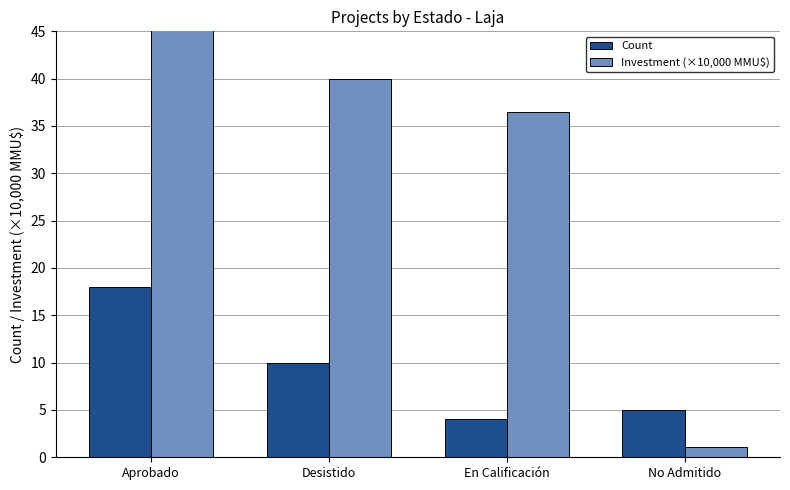

Reading right to left, transcribe all the data shown in this chart.

Count: No Admitido=5.0	En Calificación=4.0	Desistido=10.0	Aprobado=18.0
Investment (×10,000 MMU$): No Admitido=1.1	En Calificación=36.5	Desistido=40.0	Aprobado=69.4